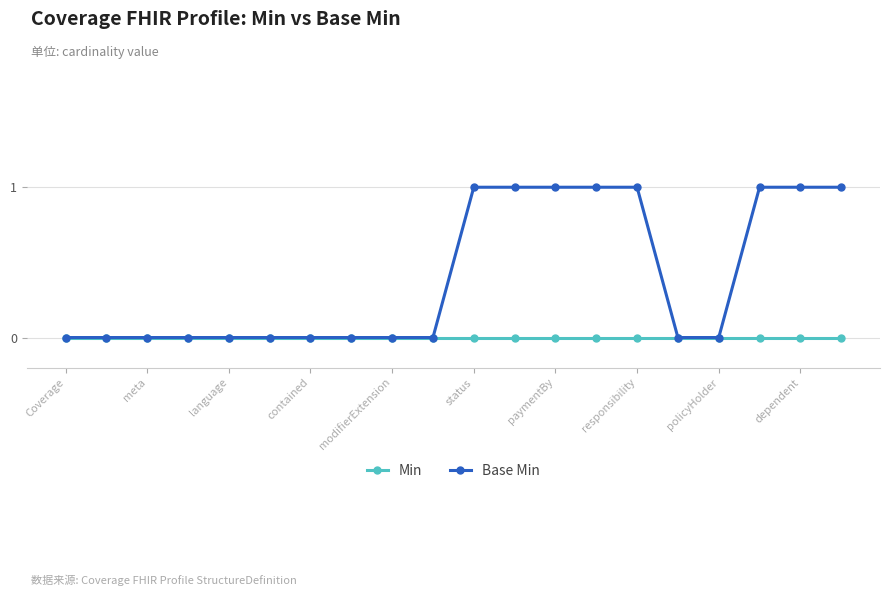

List the series in order of their overall mean, lowest first.

Min, Base Min